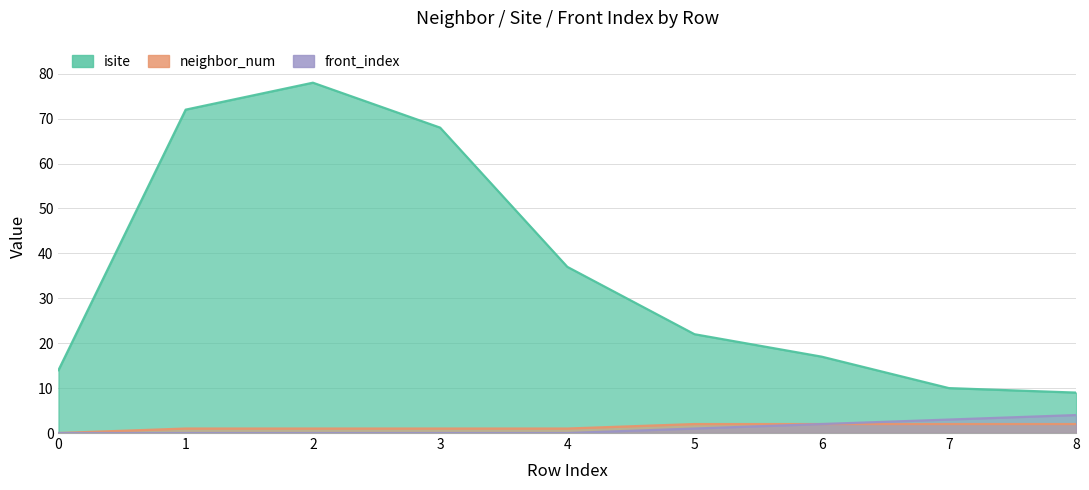

How many series are shown in this chart?

3